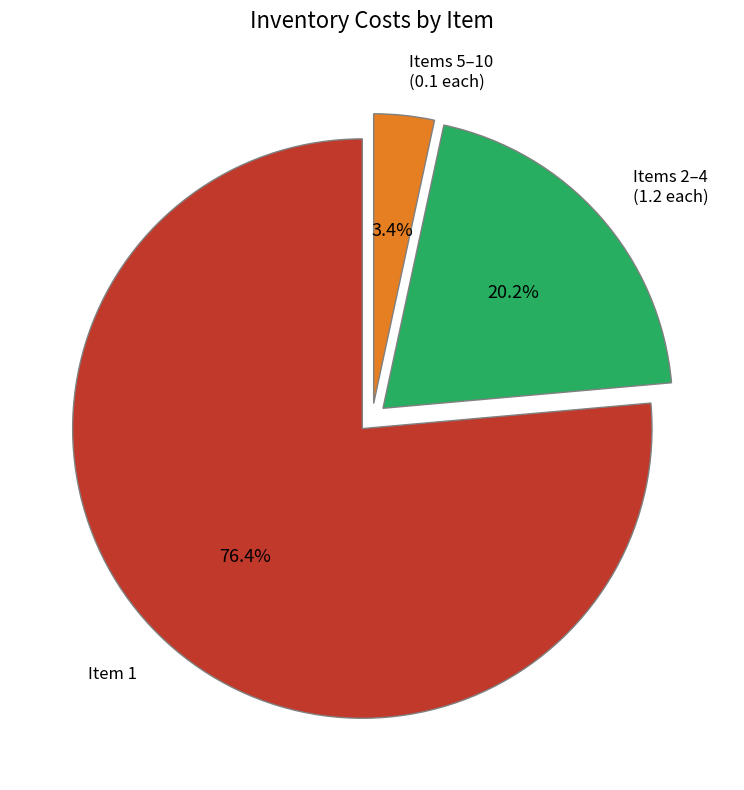

To the nearest percent, what is the average slice percentage?

33%